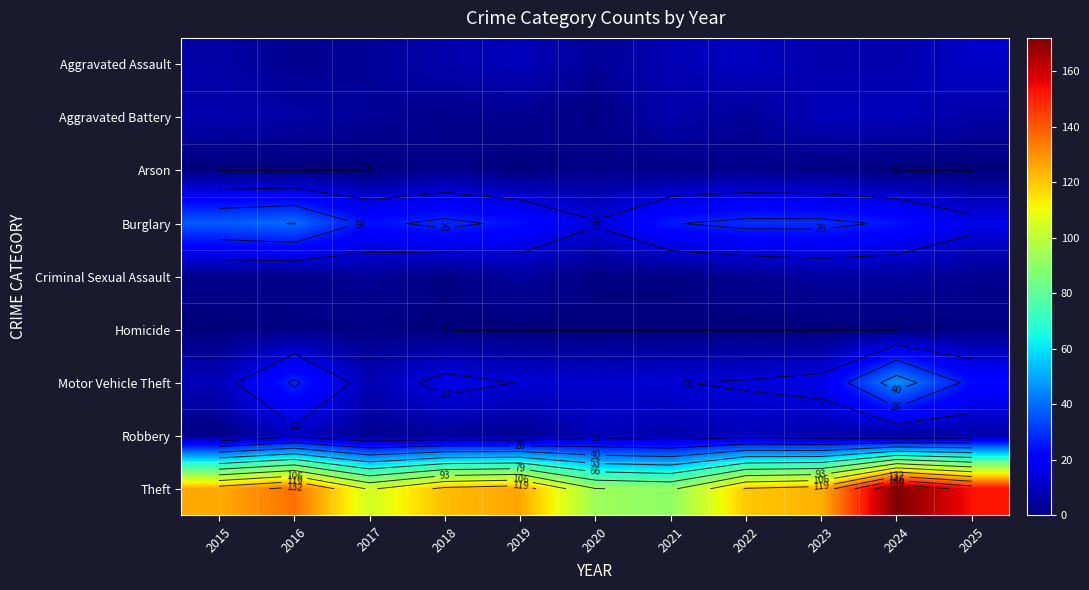

Is it true that Burglary equals 19 at 2018?

False